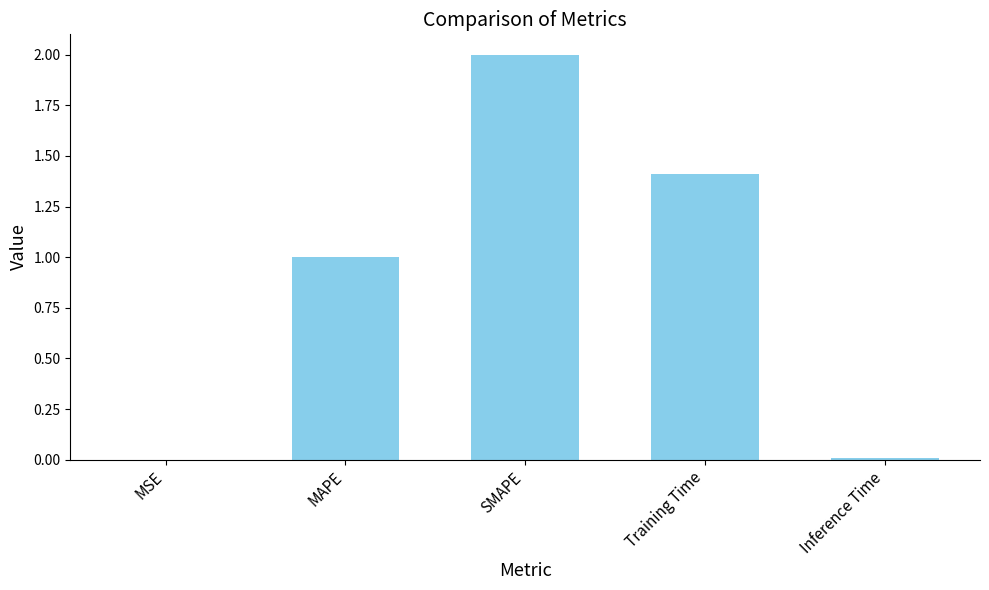

Count the number of categories in the chart.

5